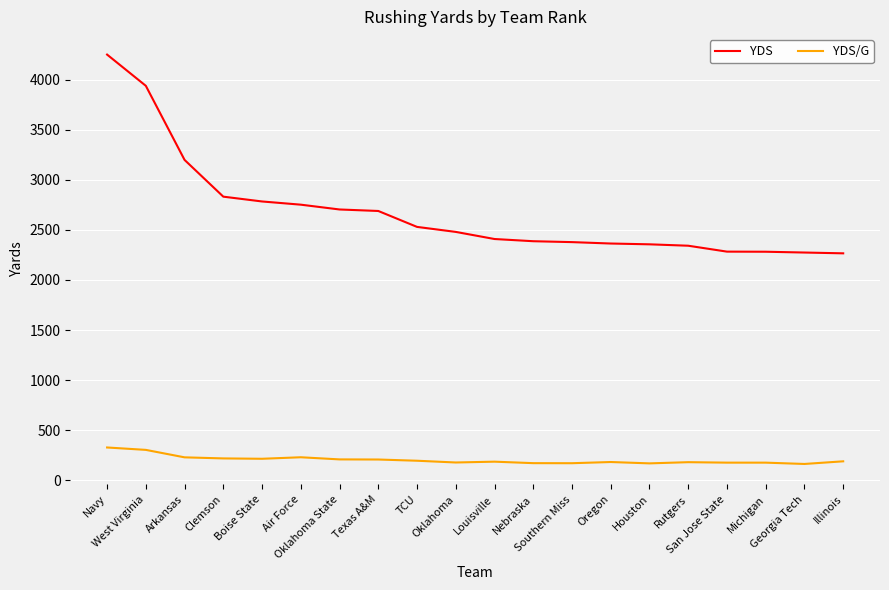

Which series has the widest spread of values?

YDS